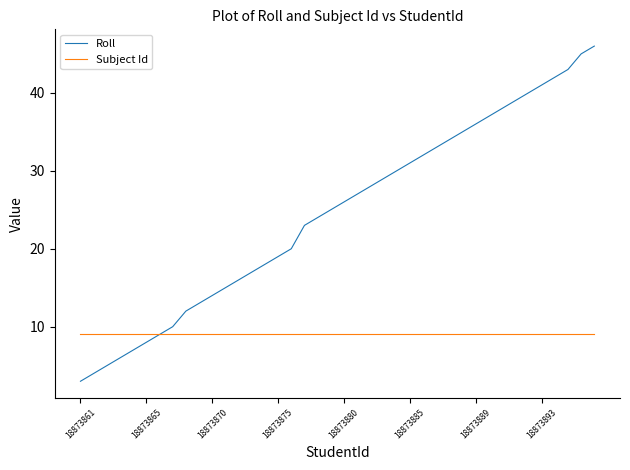

Rank the series by their average value, from highest to lowest.

Roll, Subject Id